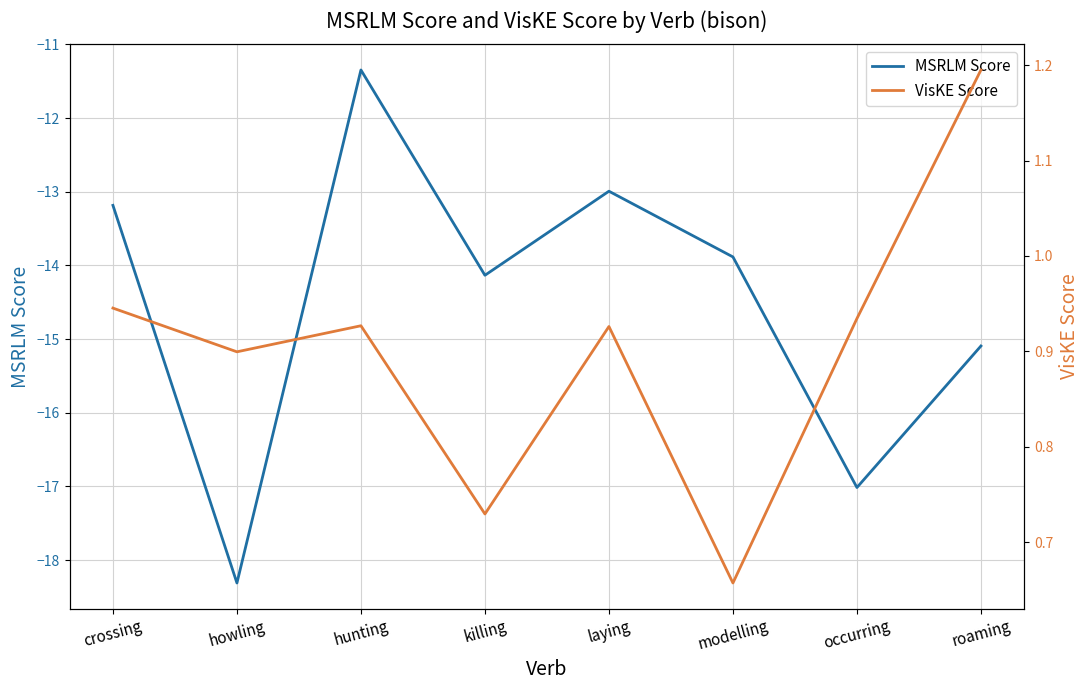

Is it true that MSRLM Score equals -15.1 at roaming?

True